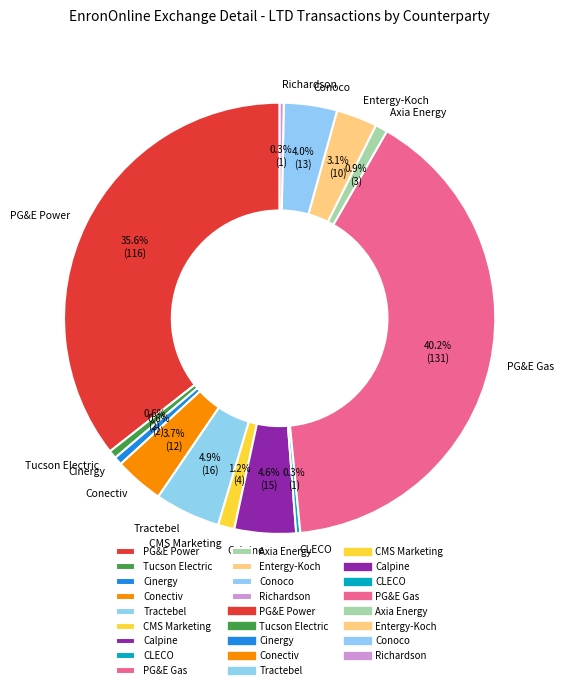

Approximately how many times larger is the value at CMS Marketing compared to CLECO?

4.0